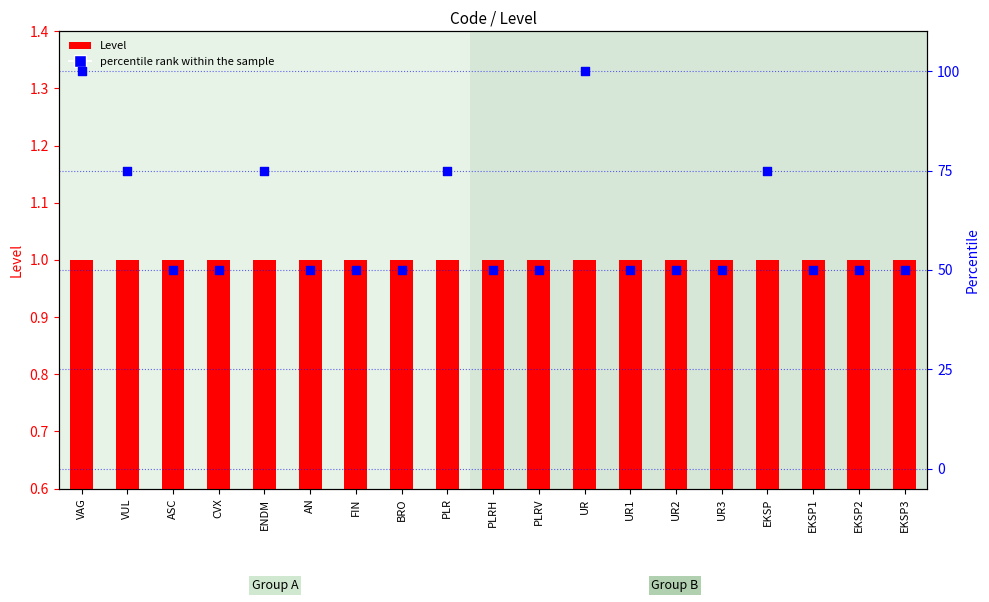

Which series has the largest Y range (max minus min)?

percentile rank within the sample